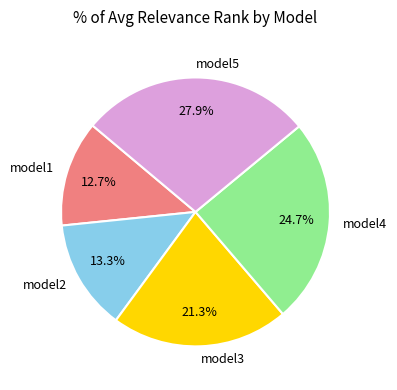

What percentage is the model1 slice, to the nearest percent?

13%